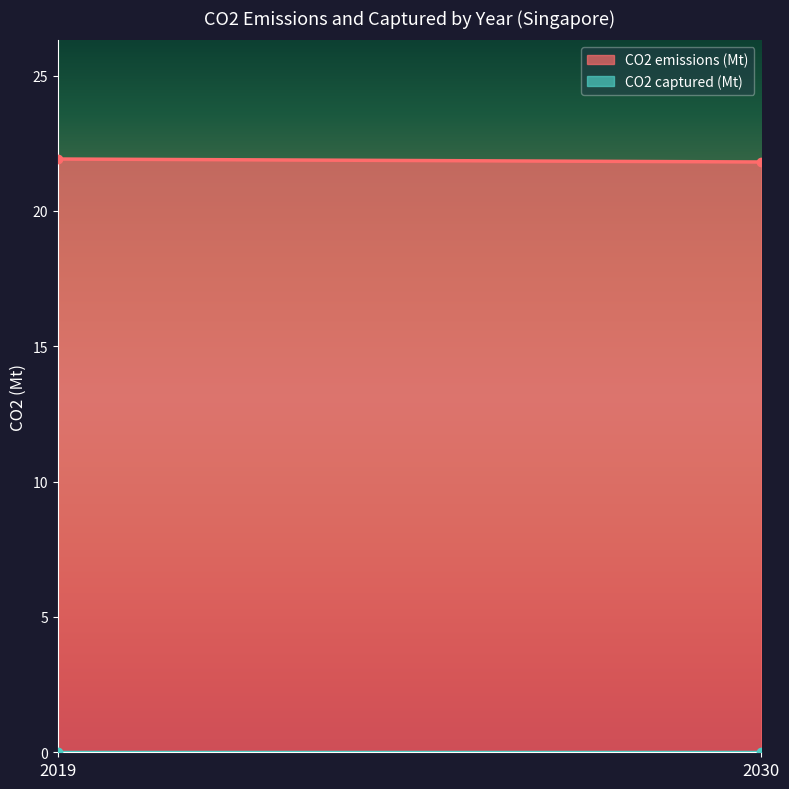

The CO2 captured (Mt) series shows 0.0 at 2030. True or false?

True